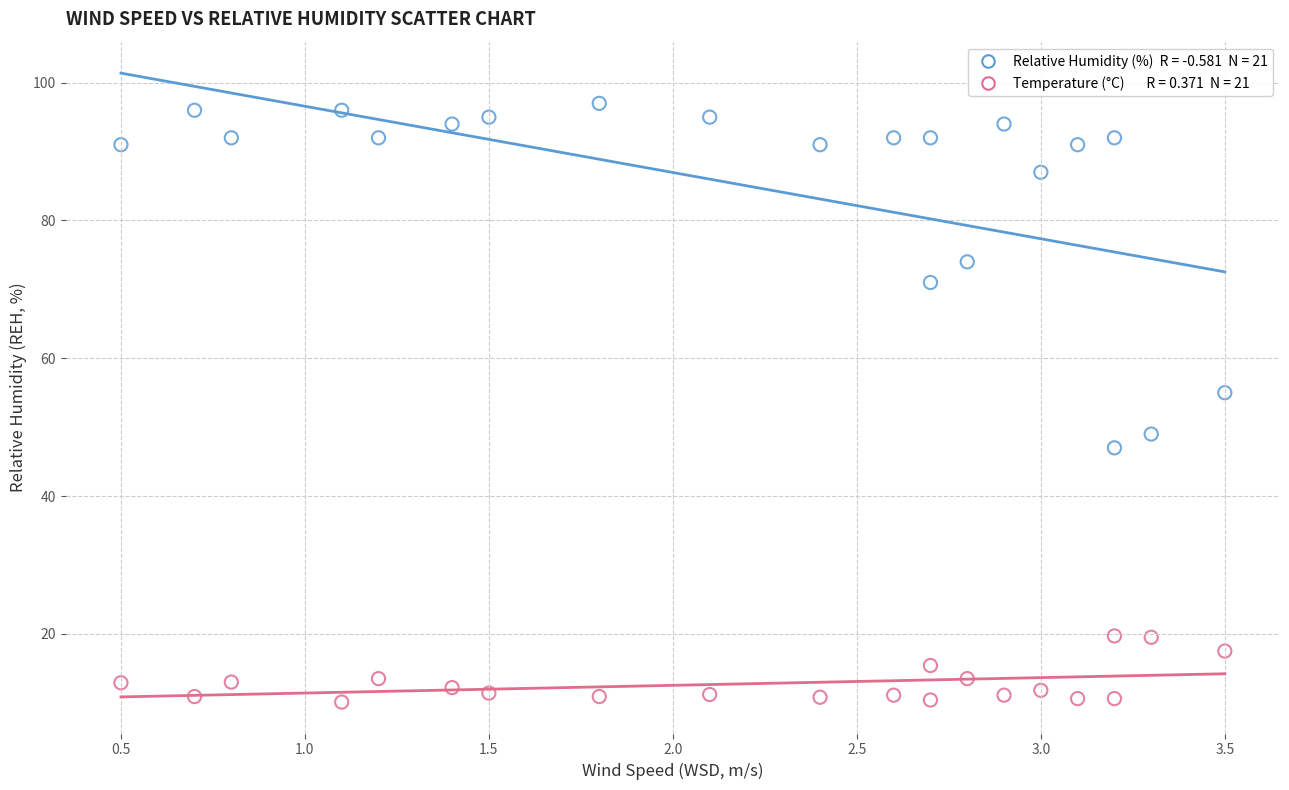

Across all data points, what is the range of Y values (max minus min)?

86.9